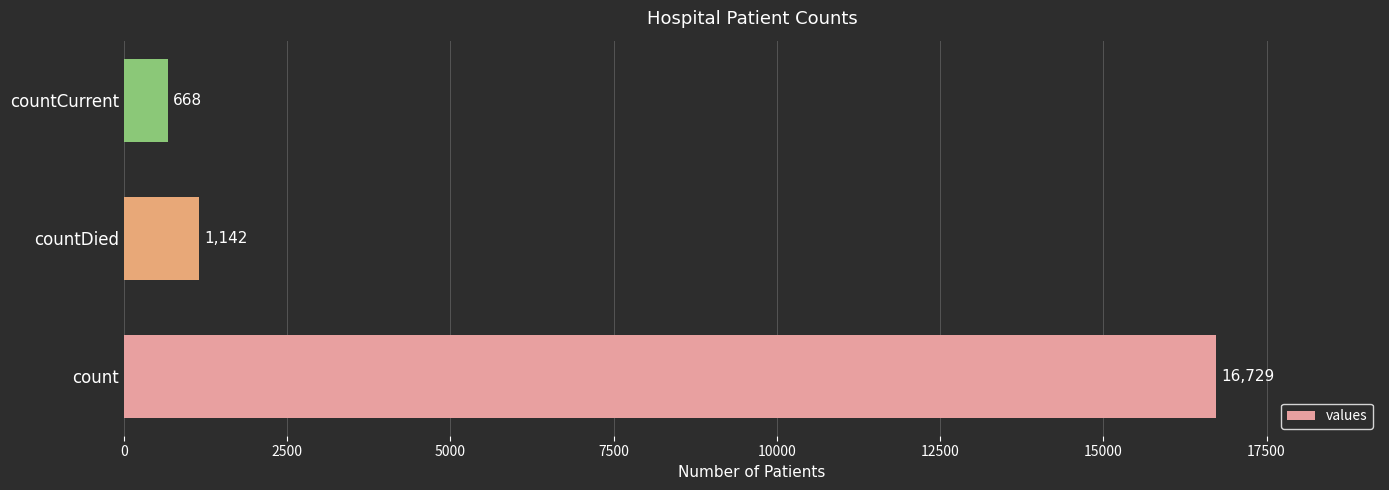

What is the smallest value displayed?

668